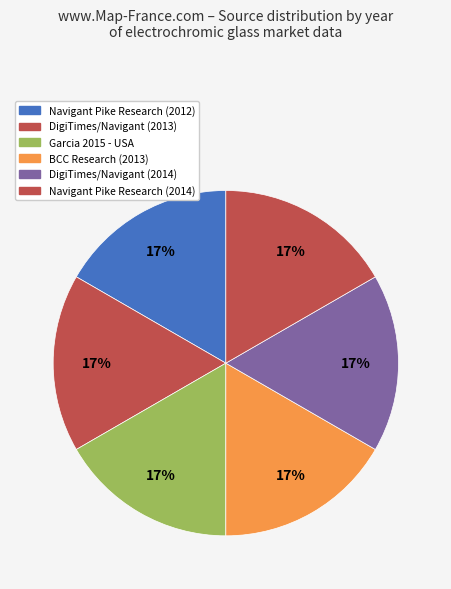

How many slices are in this pie chart?

6